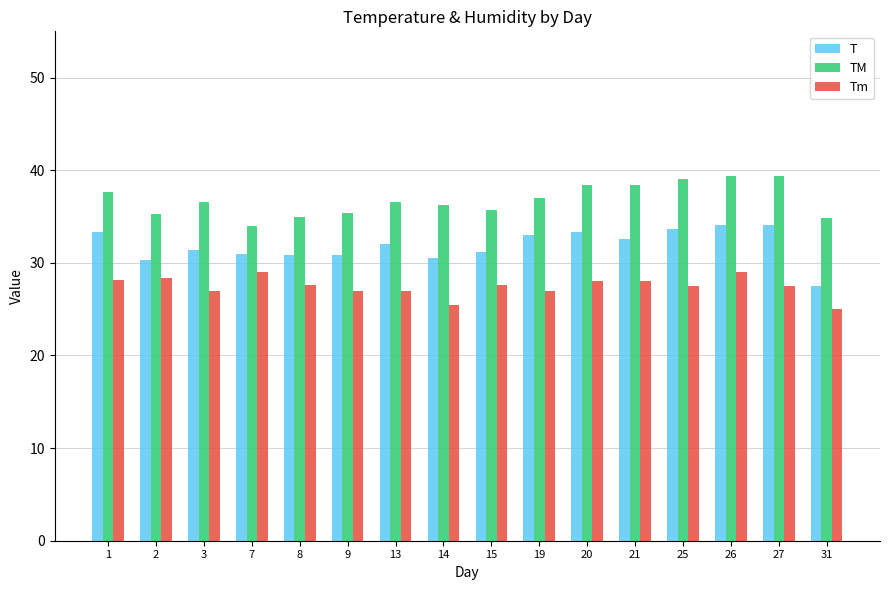

Between 2 and 21, which series saw the biggest shift?

TM